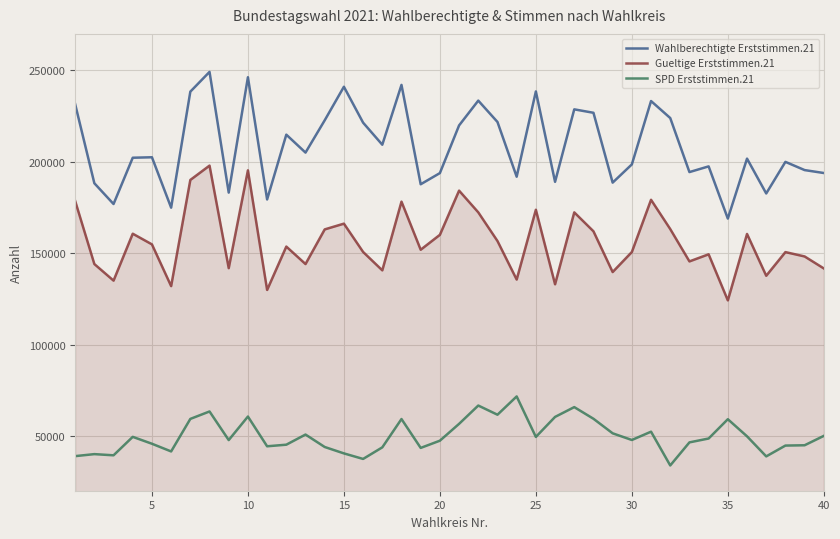

True or false: Wahlberechtigte Erststimmen.21 and Gueltige Erststimmen.21 cross at least once.

False